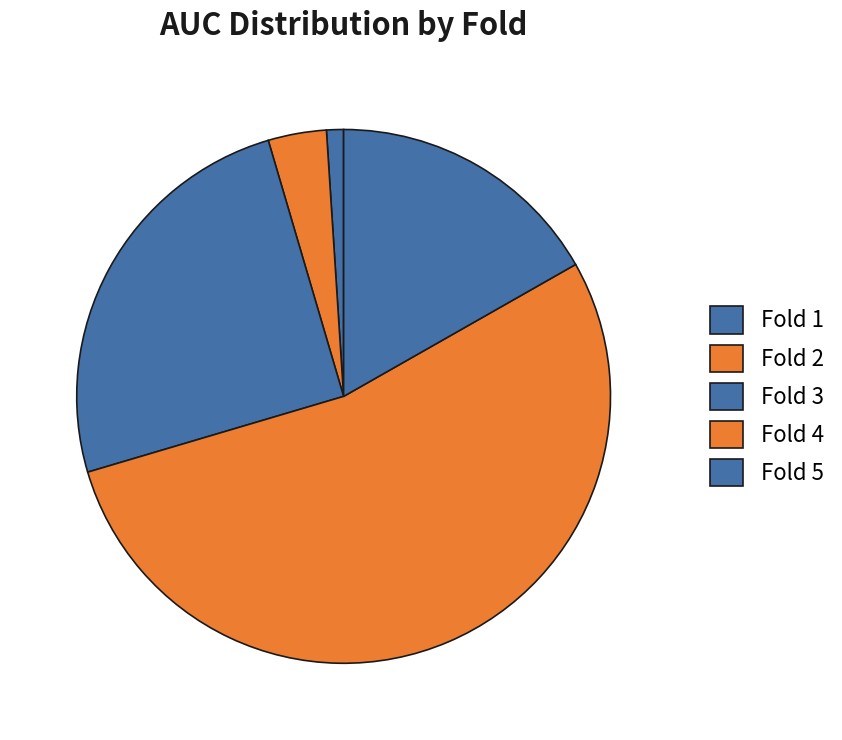

To the nearest percent, what portion does Fold 5 represent?

17%